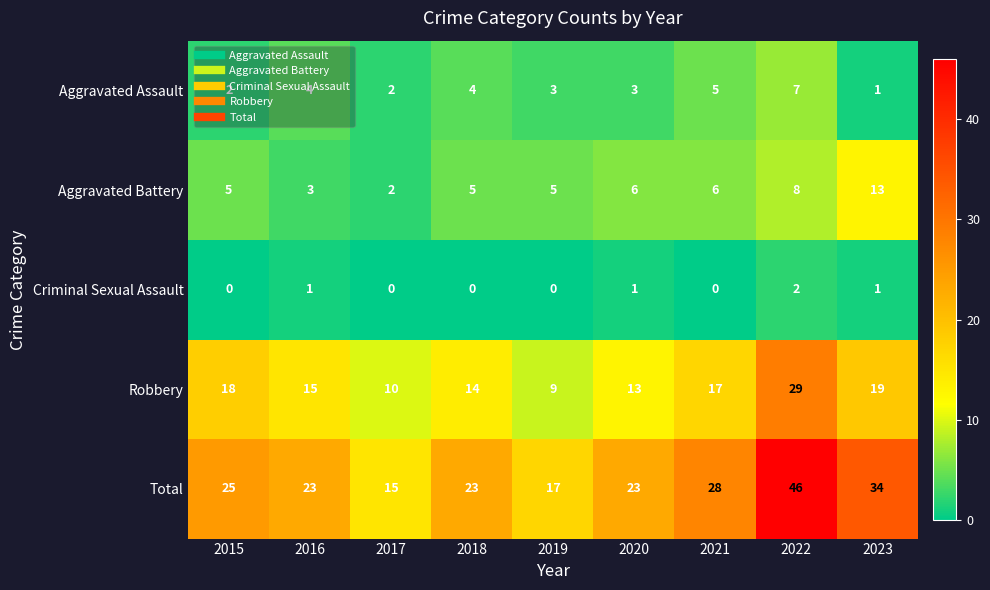

Which series has the widest spread of values?

Total